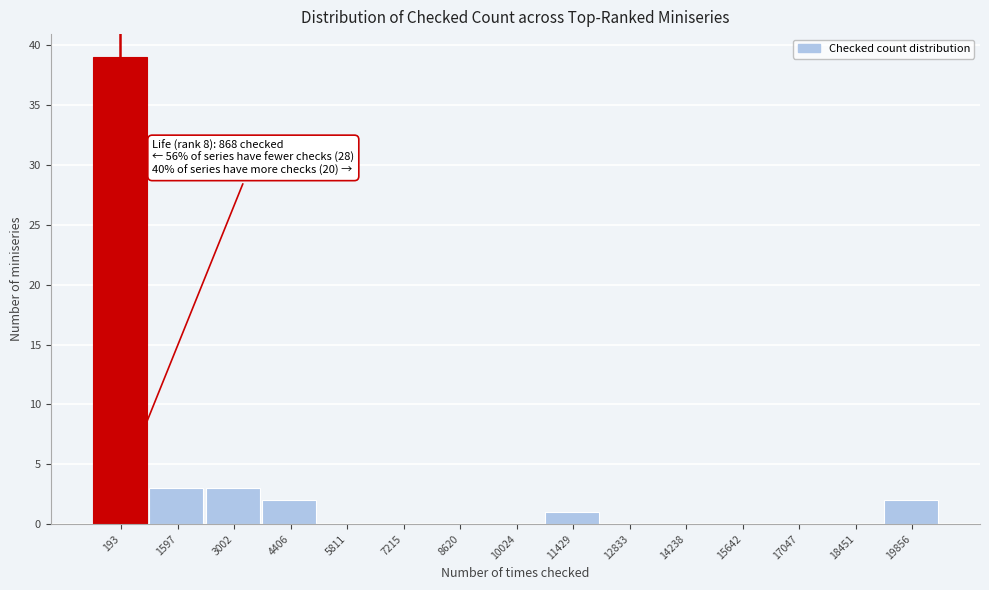

Reading left to right, list all the values displayed in this chart.

193=39	1597=3	3002=3	4406=2	5811=0	7215=0	8620=0	10024=0	11429=1	12833=0	14238=0	15642=0	17047=0	18451=0	19856=2